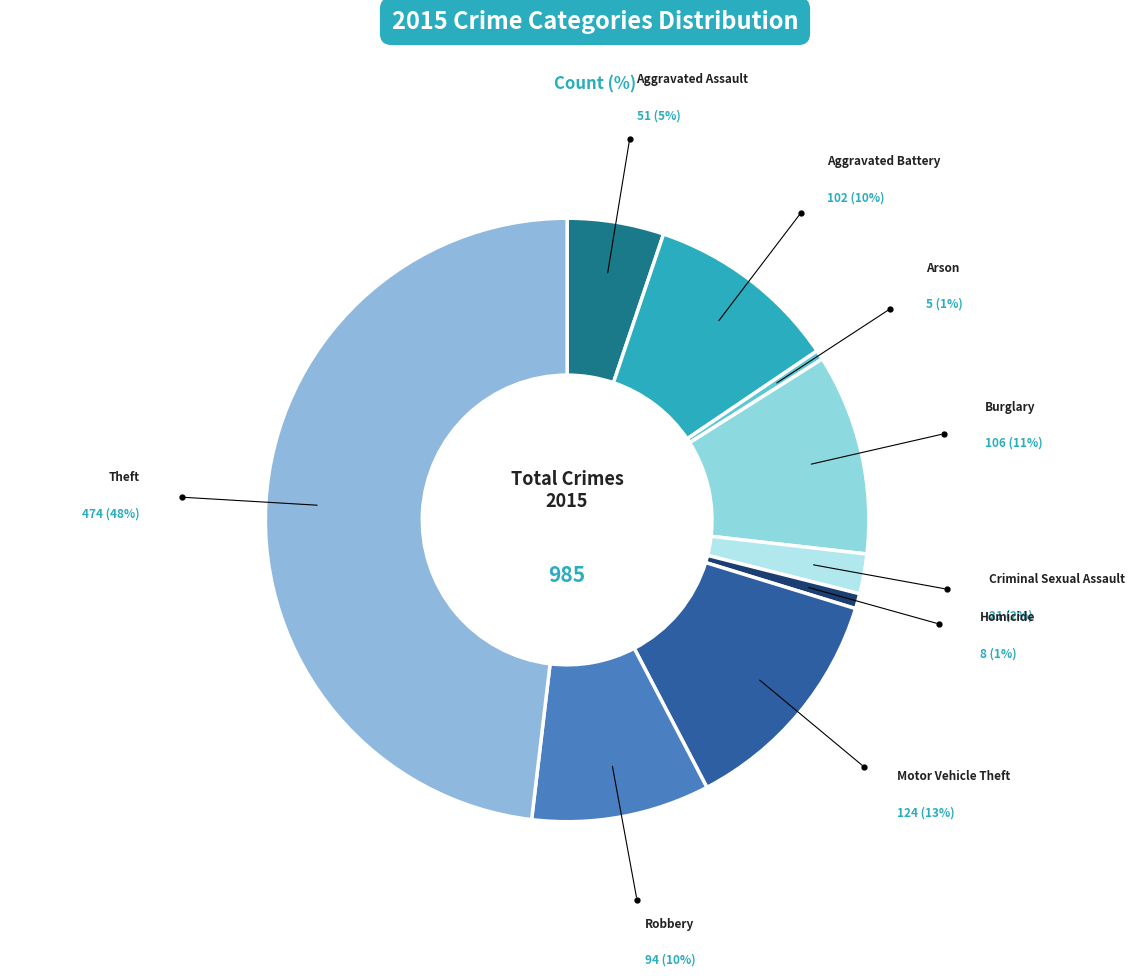

Is there any slice that represents more than half of the pie?

No